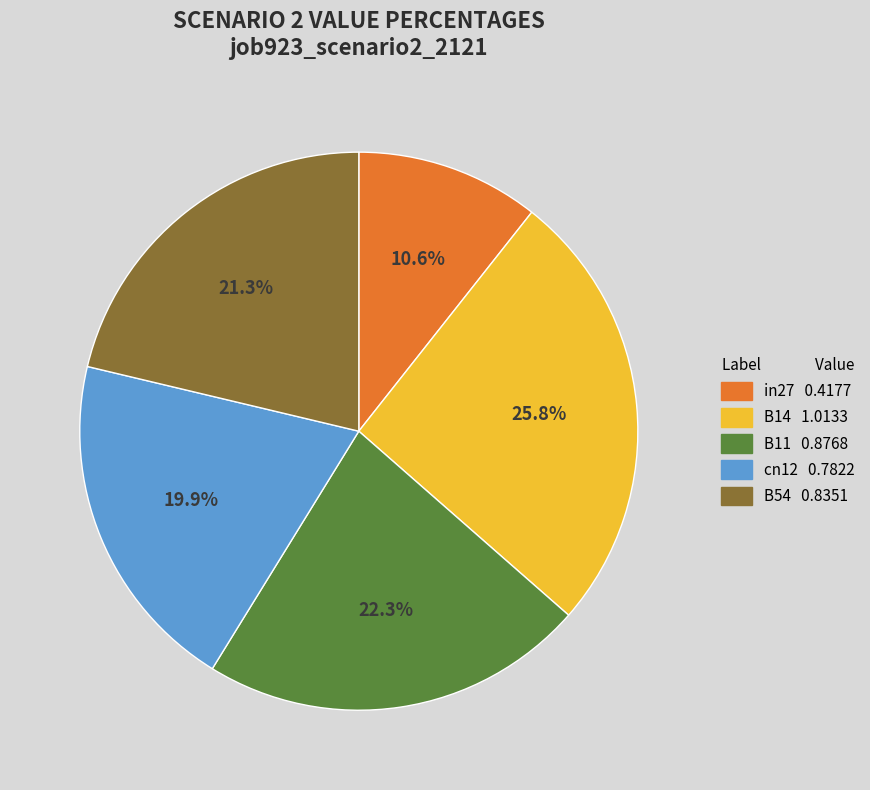

Rank the categories by value from highest to lowest.

B14, B11, B54, cn12, in27